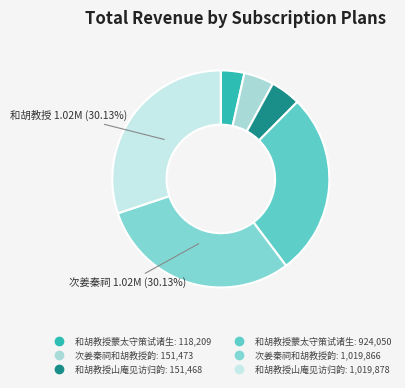

How many segments does this pie chart have?

6